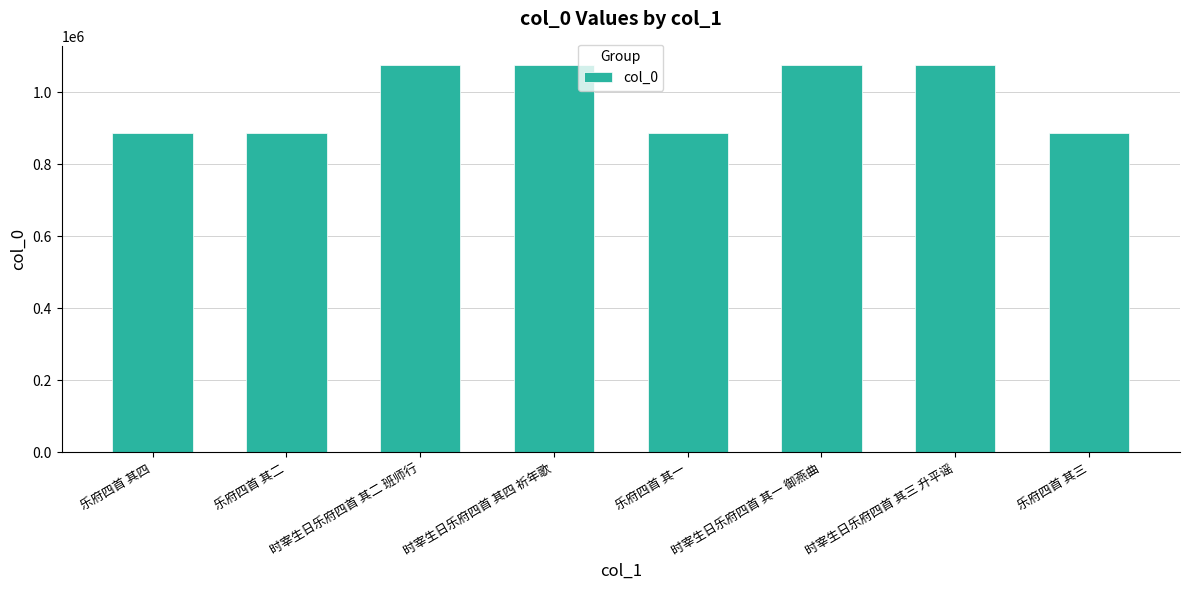

What is the change in value from 时宰生日乐府四首 其四 祈年歌 to 时宰生日乐府四首 其三 升平谣?

-1